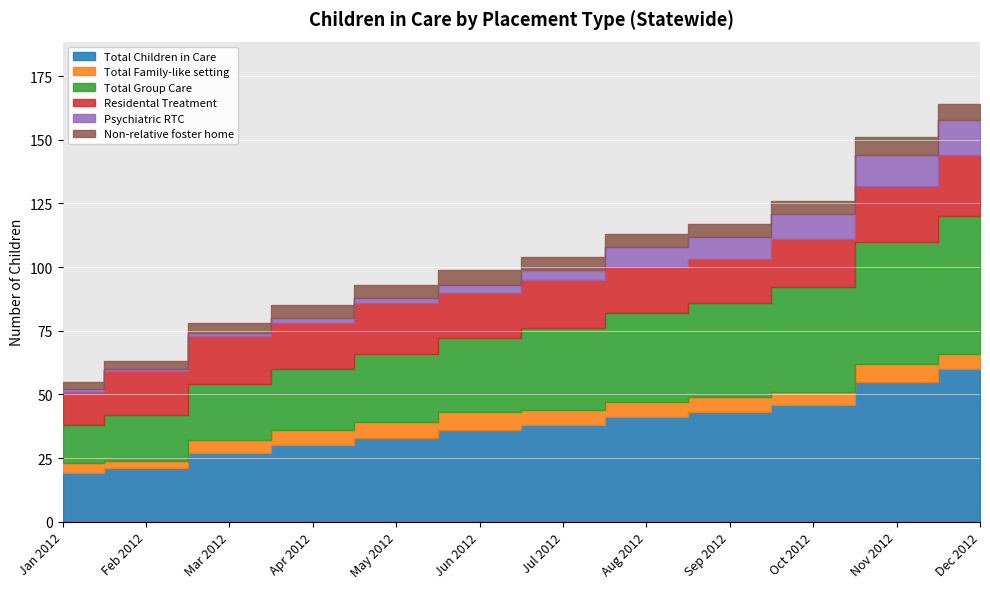

What is the difference between the Total Group Care values at Jan 2012 and May 2012?

12